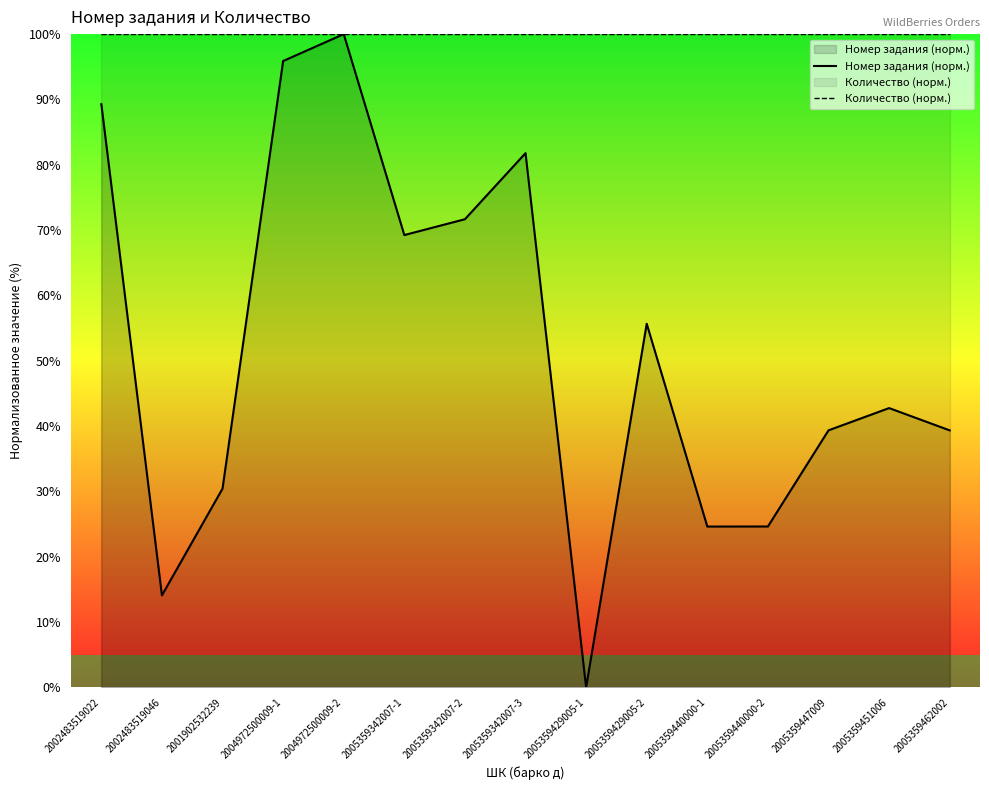

How many distinct data groups are displayed?

2